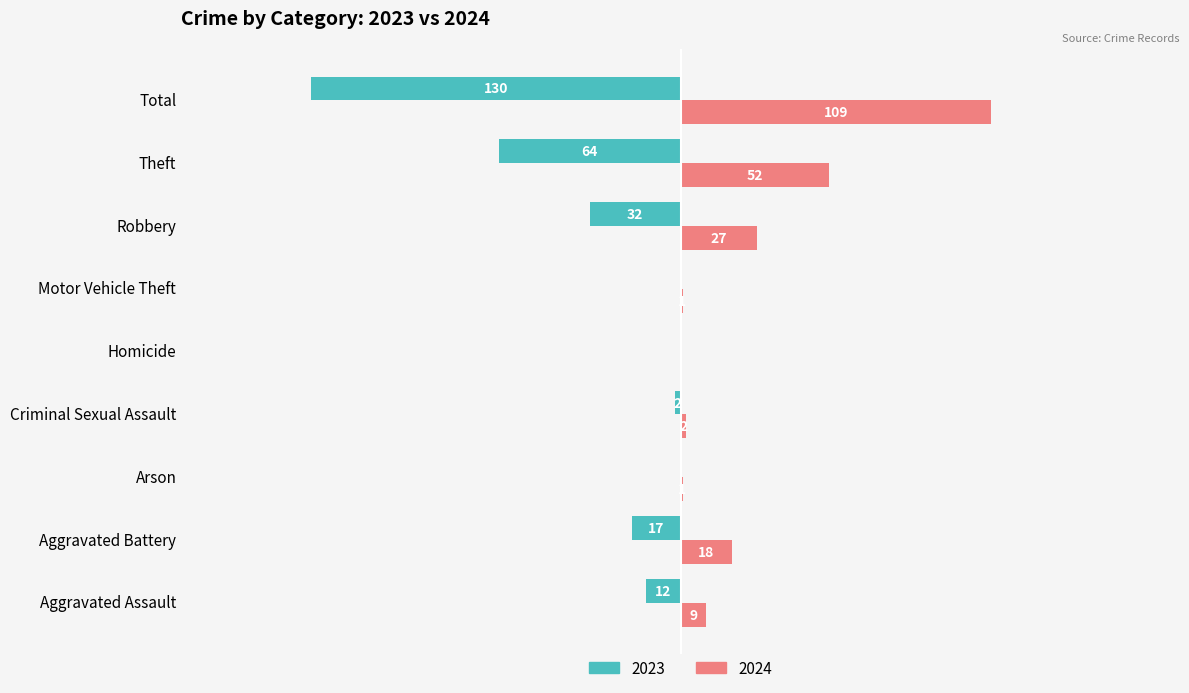

Is the value of 2023 at Aggravated Assault greater than the value of 2024 at Aggravated Battery?

No